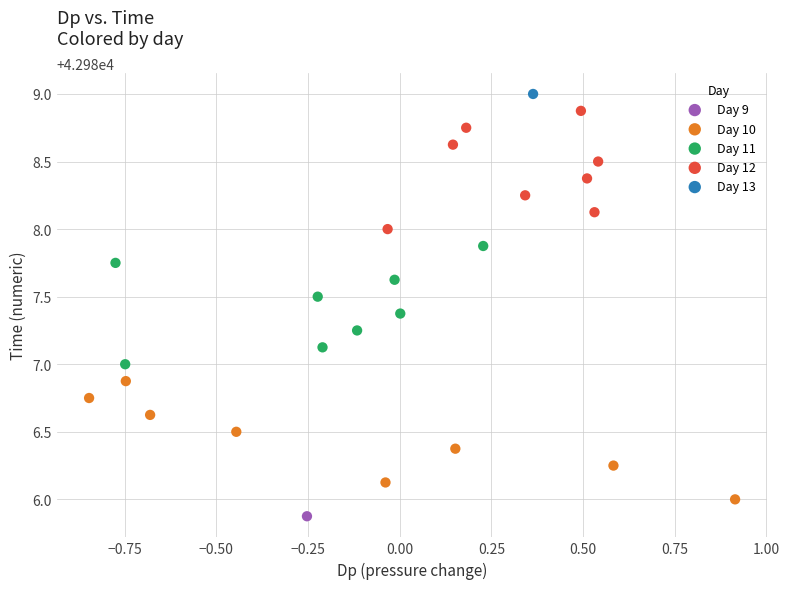

What are all the series names shown in the legend?

Day 9, Day 10, Day 11, Day 12, Day 13